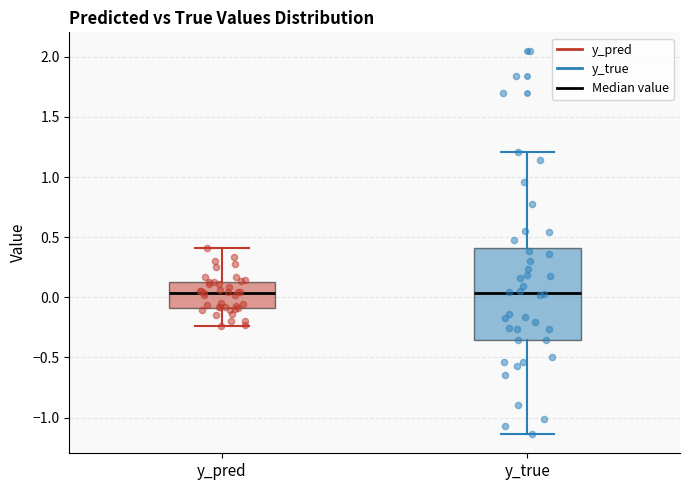

Reading left to right, read every box against the y-axis: the position of its median line, the range the box covers, and the ends of its whiskers. The values are not printed on the chart, so give them approximately, as read against the axis.

y_pred: median 0.05, box -0.10 to 0.15, whiskers -0.25 to 0.40
y_true: median 0.05, box -0.35 to 0.40, whiskers -1.15 to 1.20